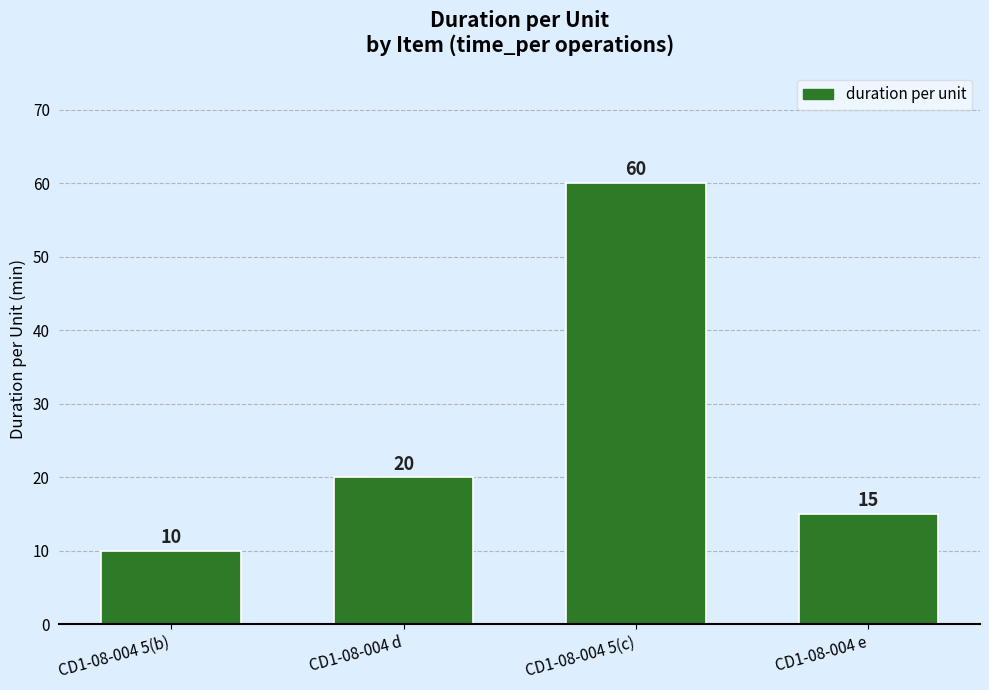

Count the values in the range 15 to 60.

3